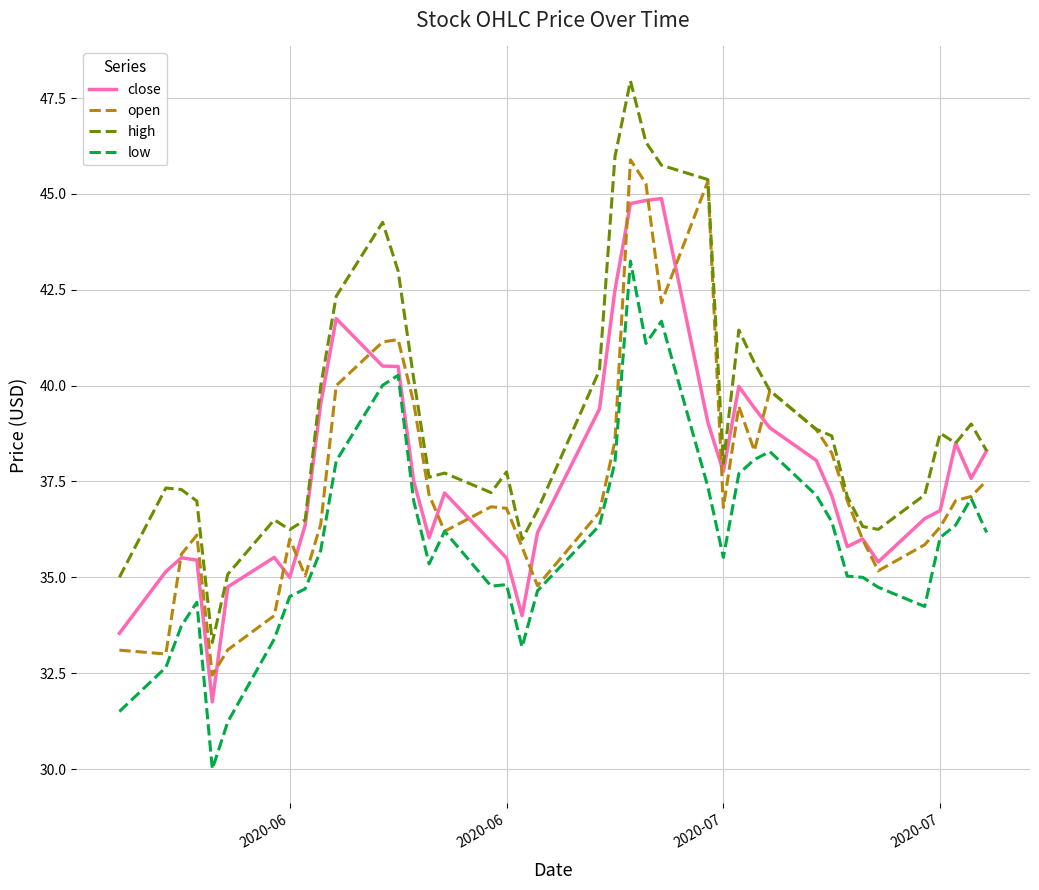

True or false: low and close intersect in this chart.

False